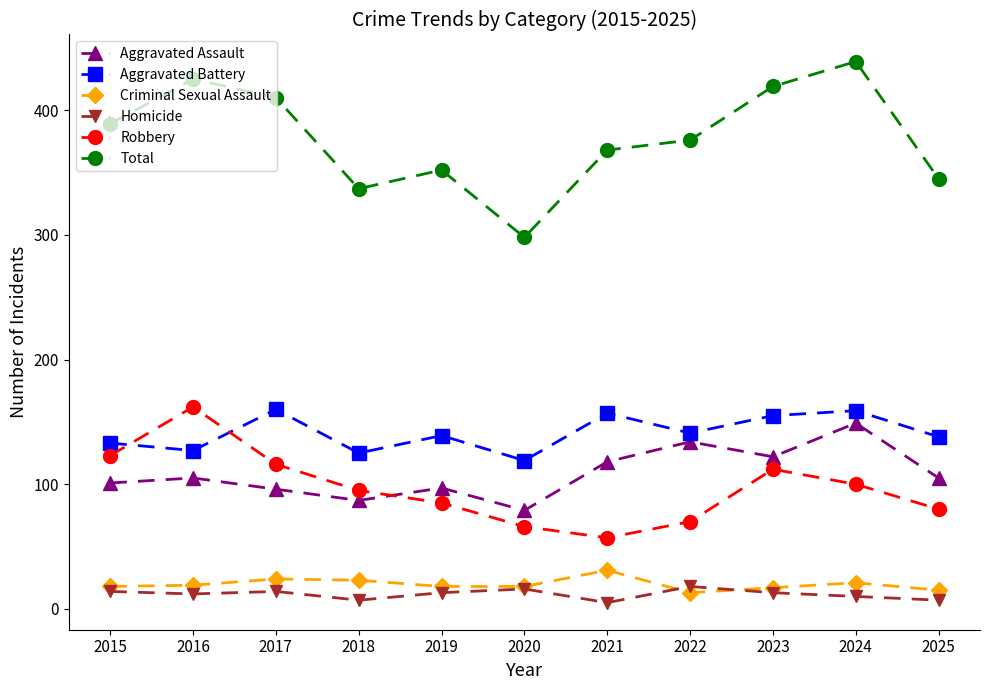

Does the chart display data point markers on the line(s)?

Yes